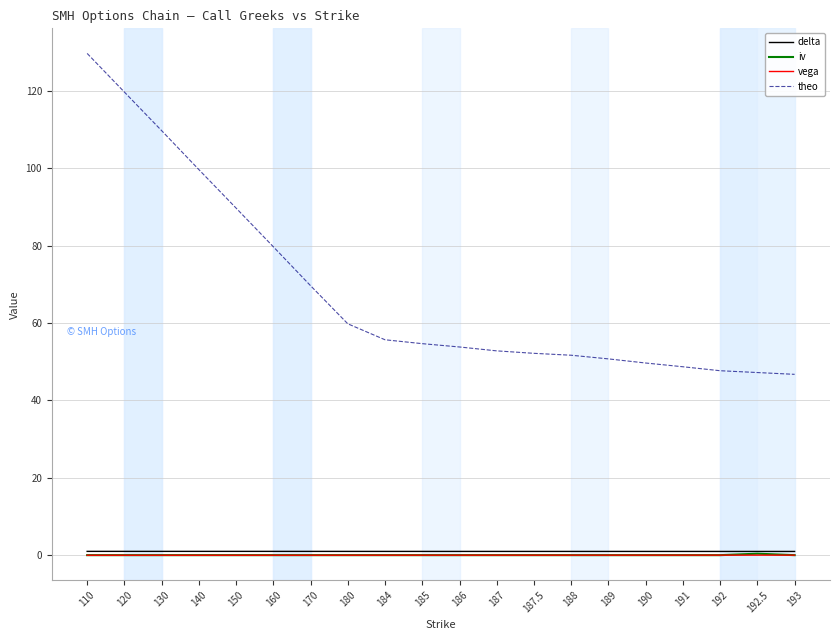

Which series has the largest total across all categories?

theo